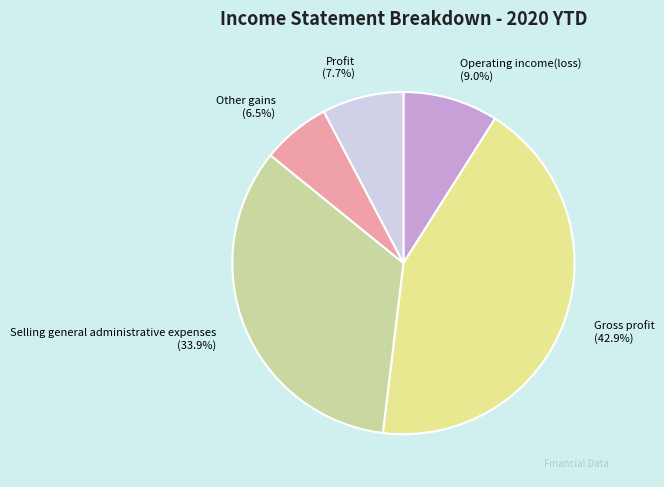

Count the number of slices in the pie.

5